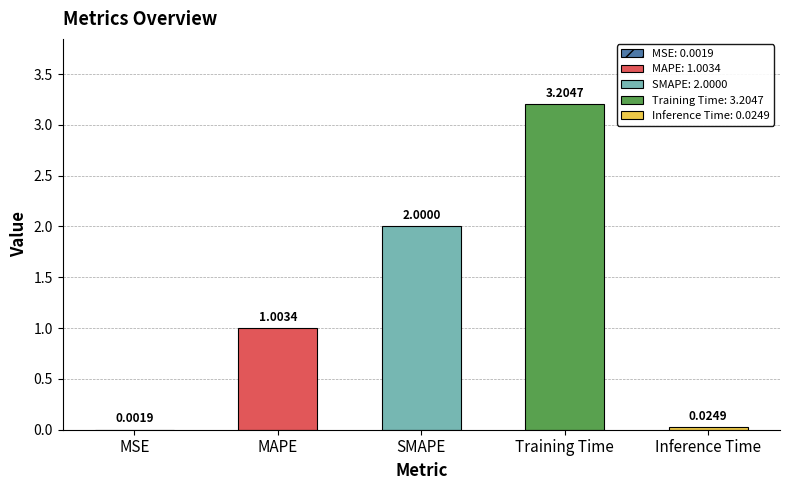

What is the sum of all values?

6.2